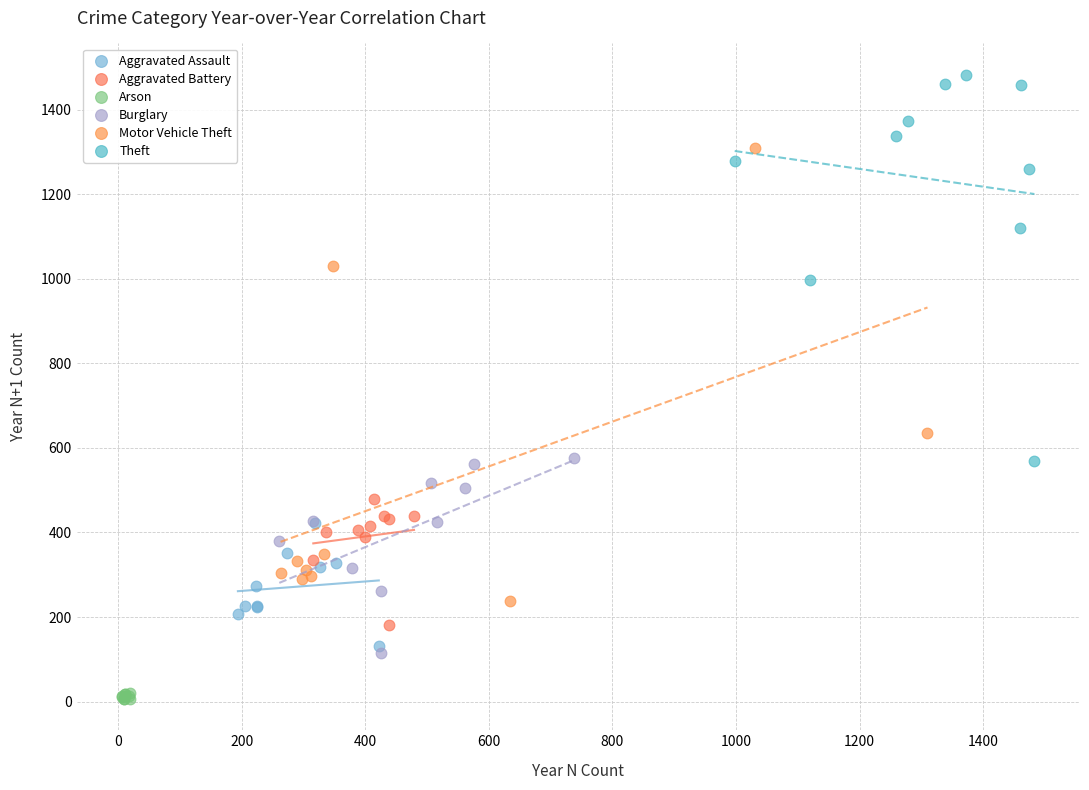

What are all the series names shown in the legend?

Aggravated Assault, Aggravated Battery, Arson, Burglary, Motor Vehicle Theft, Theft